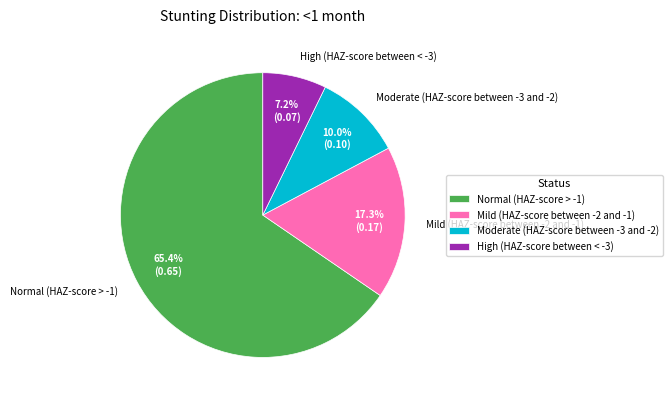

The Mild (HAZ-score between -2 and -1) slice represents 32% of the pie. True or false?

False